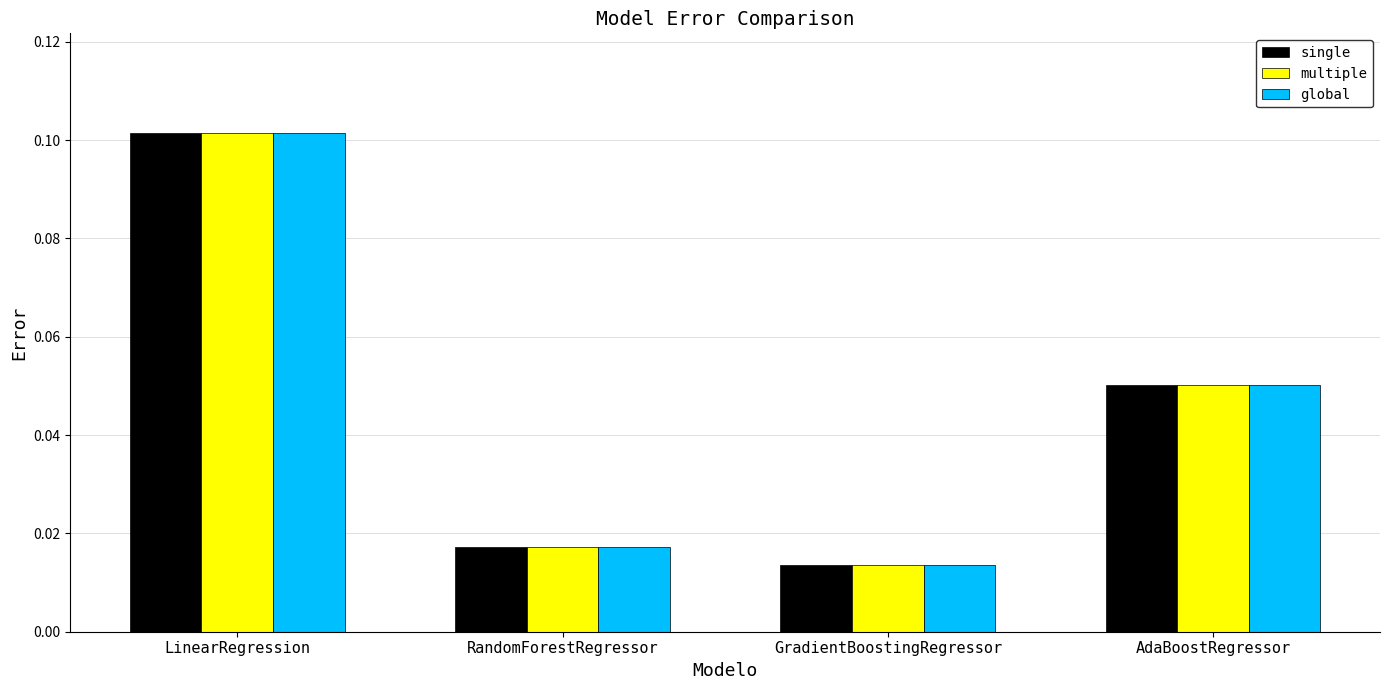

Count the multiple values in the range 0 to 1.

4